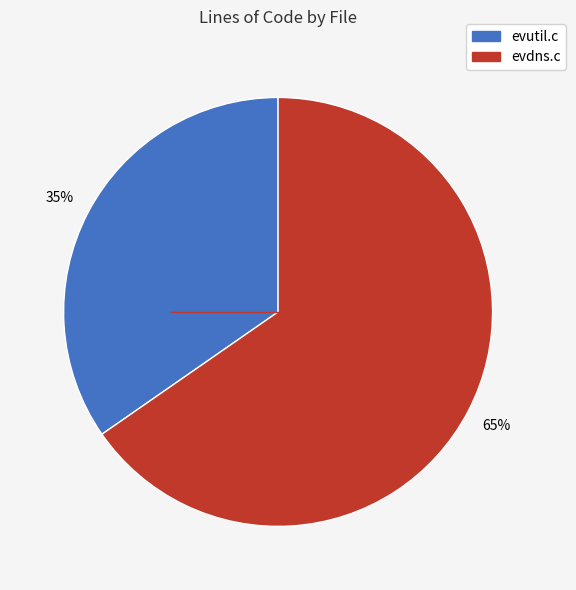

Count the number of slices in the pie.

2